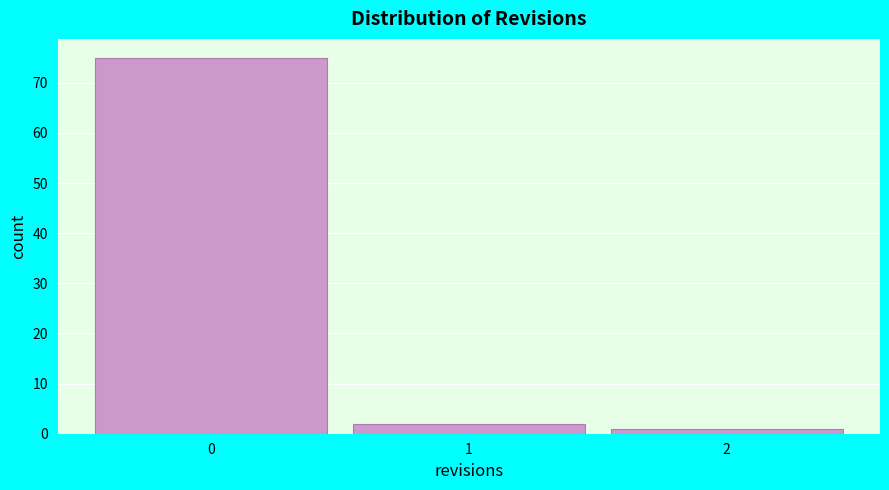

How tall is the bar that spans 1.5 to 2.5 on the x-axis? The values are not printed on the chart, so give them approximately, as read against the axis.

1